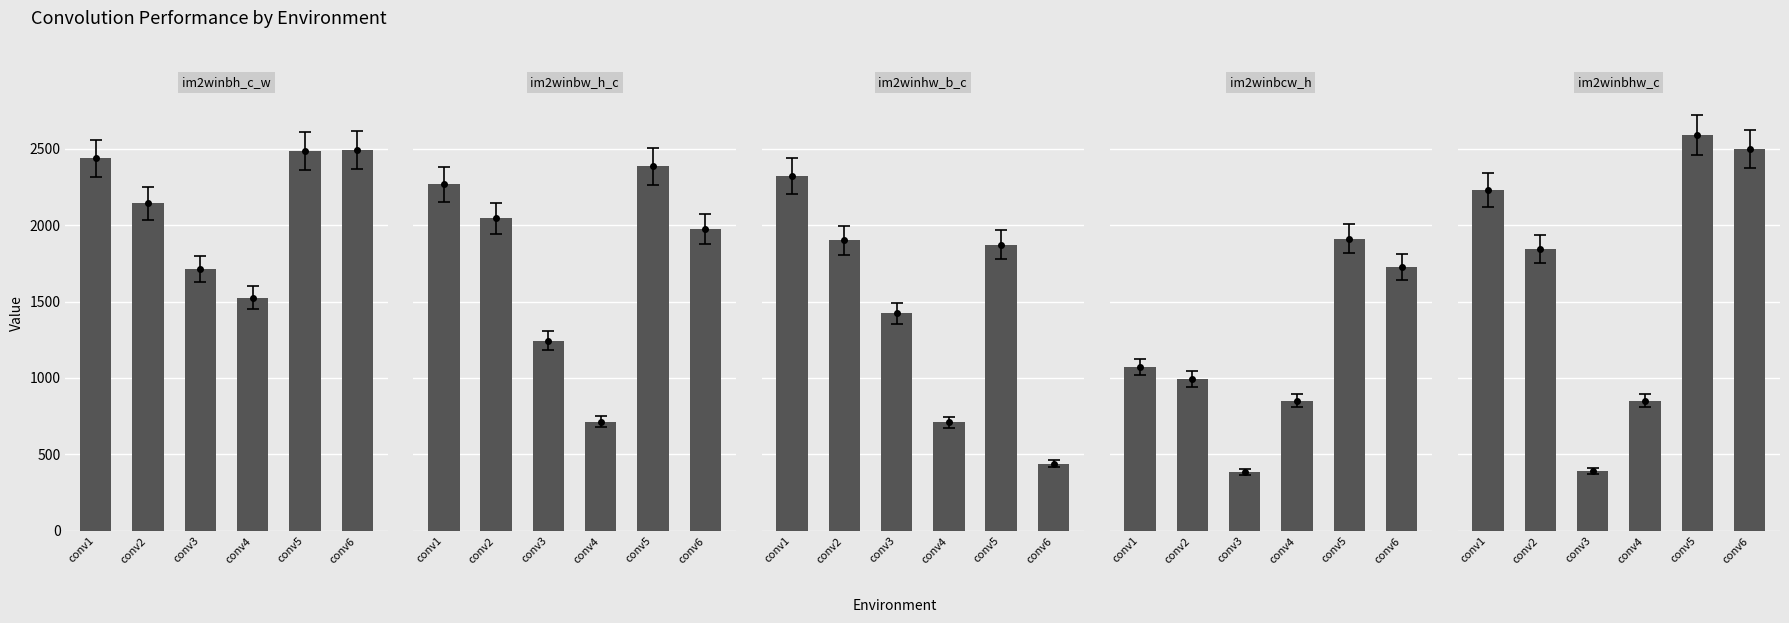

The im2winhw_b_c series shows 1899 at conv2. True or false?

True